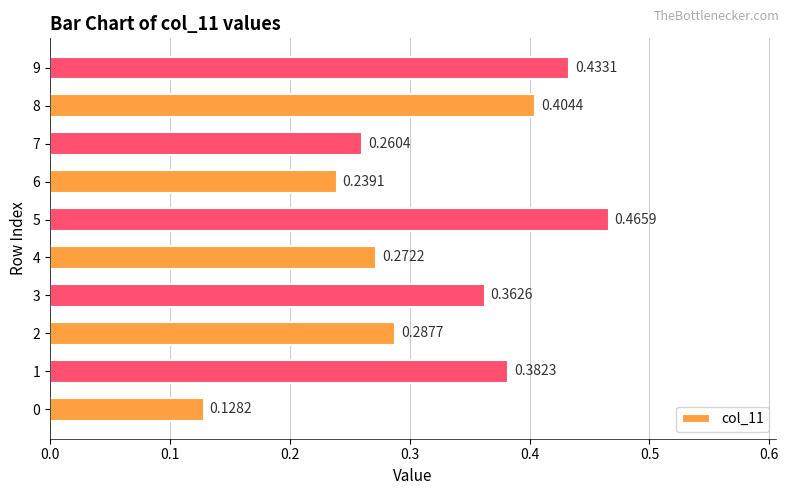

Does the chart contain stacked bars?

No